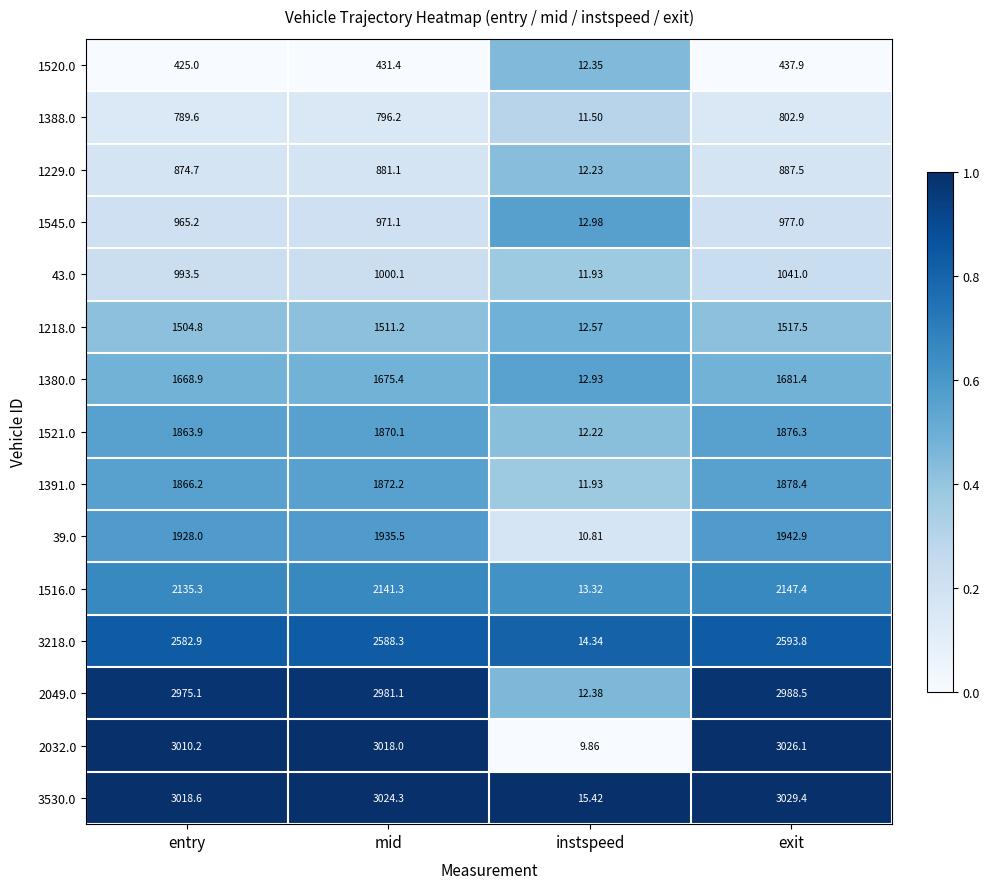

At which label does 1516.0 reach its peak?

exit